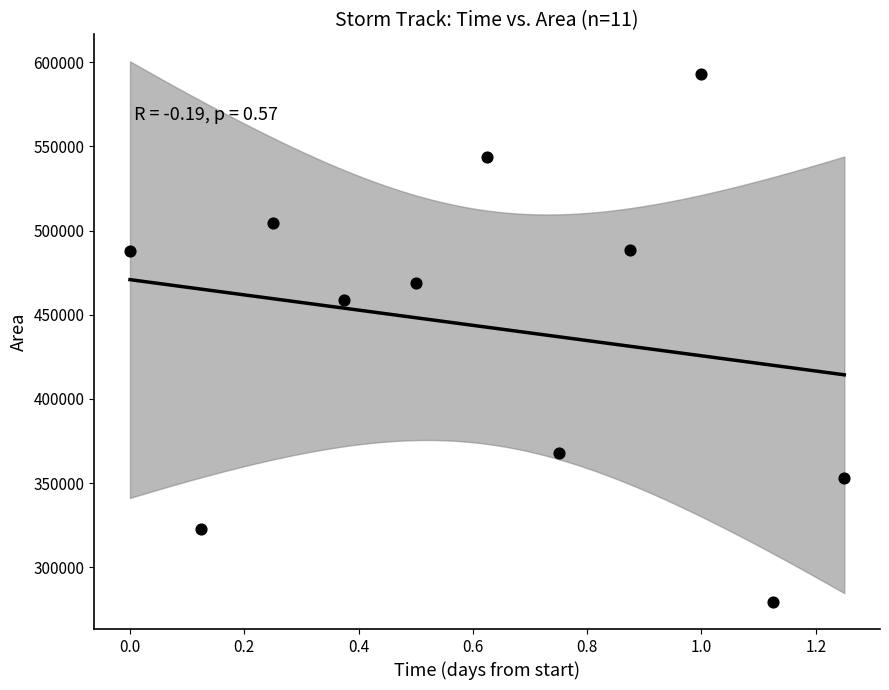

What Y value in the scatter plot is closest to 436250?

458750